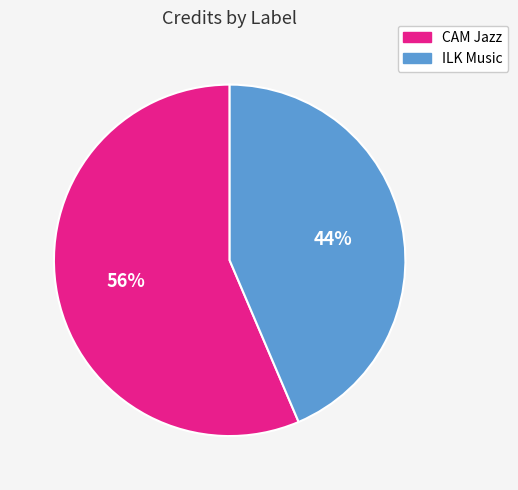

True or false: CAM Jazz accounts for 66% of the total.

False